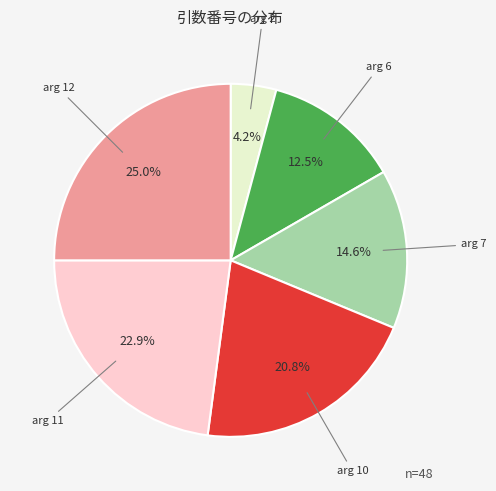

What is the smallest slice in the pie chart?

arg 2